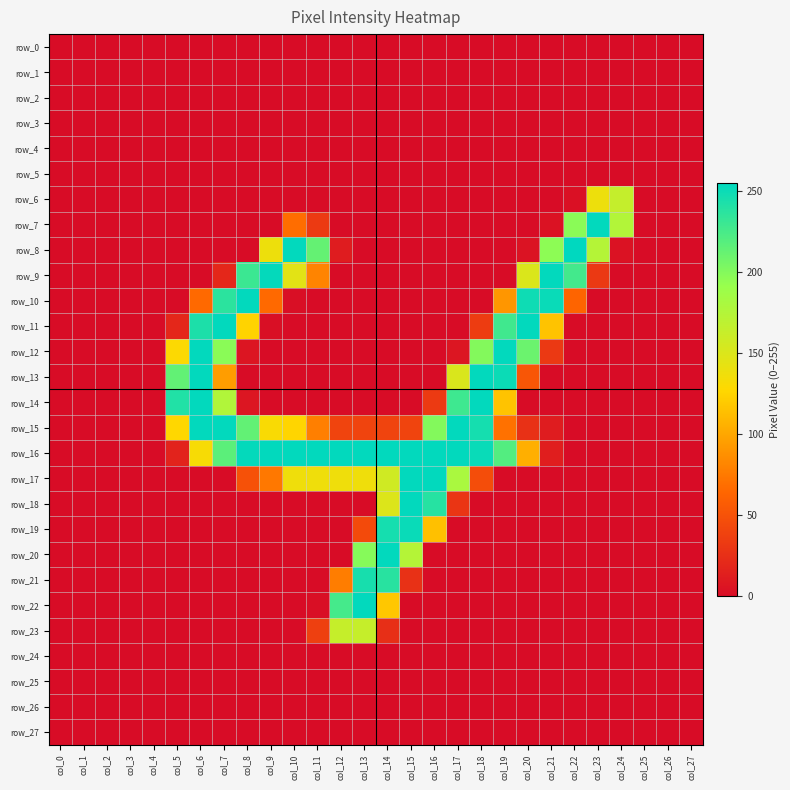

True or false: row_14 has a value of 91 at col_7.

False